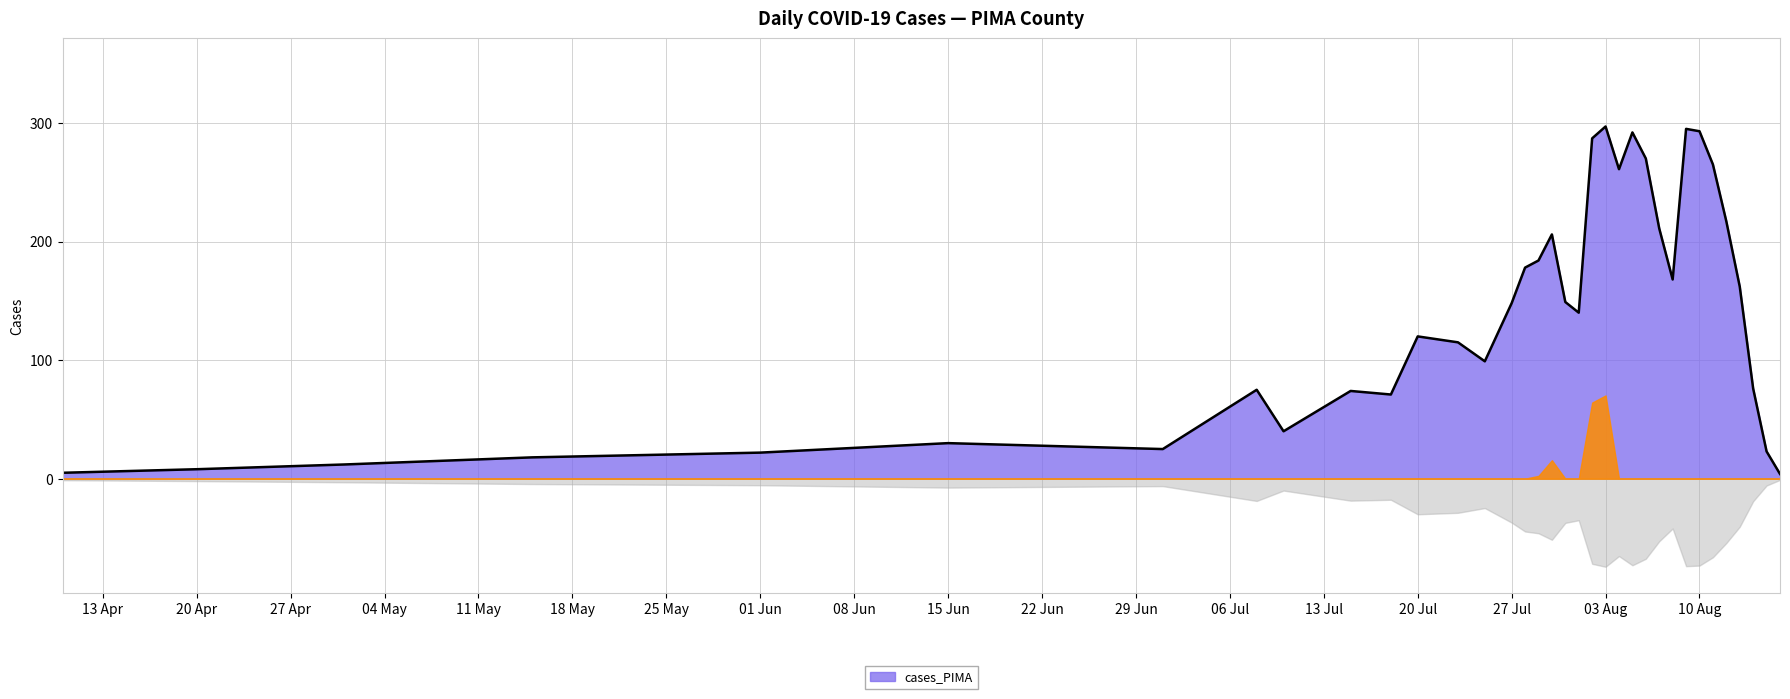

Is it true that the value at 2021-08-16 is 7?

False